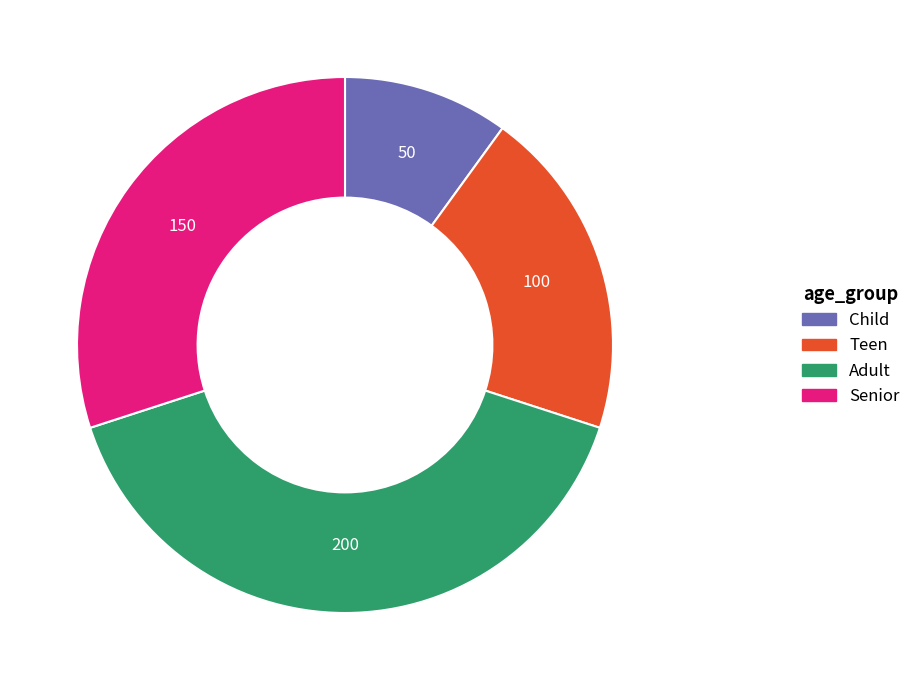

Does Adult account for over 50% of the chart?

No